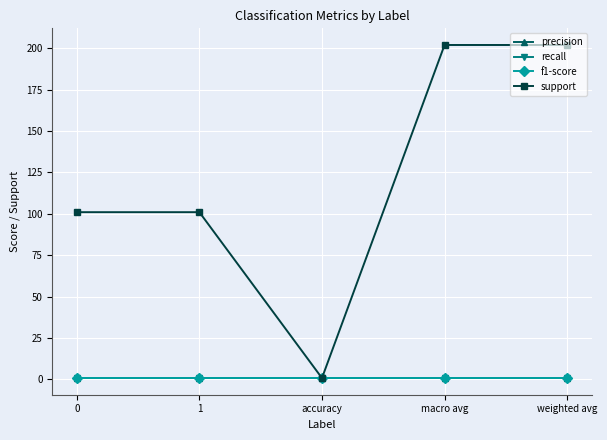

Does the chart have visible grid lines?

Yes